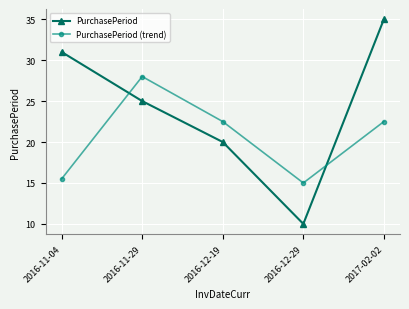

Reading right to left, what are all the values shown in this chart?

PurchasePeriod: 35.0	10.0	20.0	25.0	31.0
PurchasePeriod (trend): 22.5	15.0	22.5	28.0	15.5